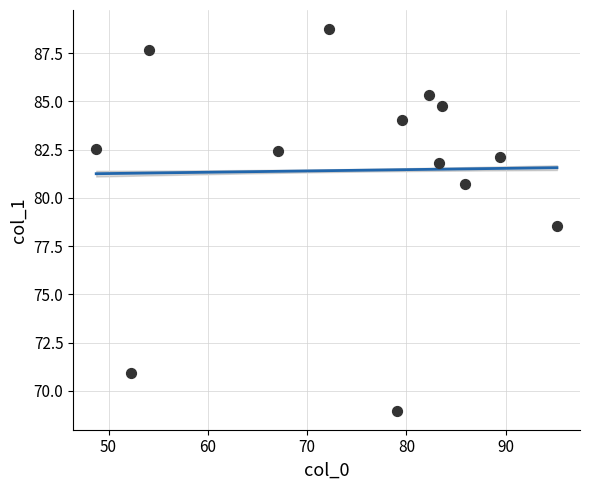

What Y value in the scatter plot is closest to 78?

78.6